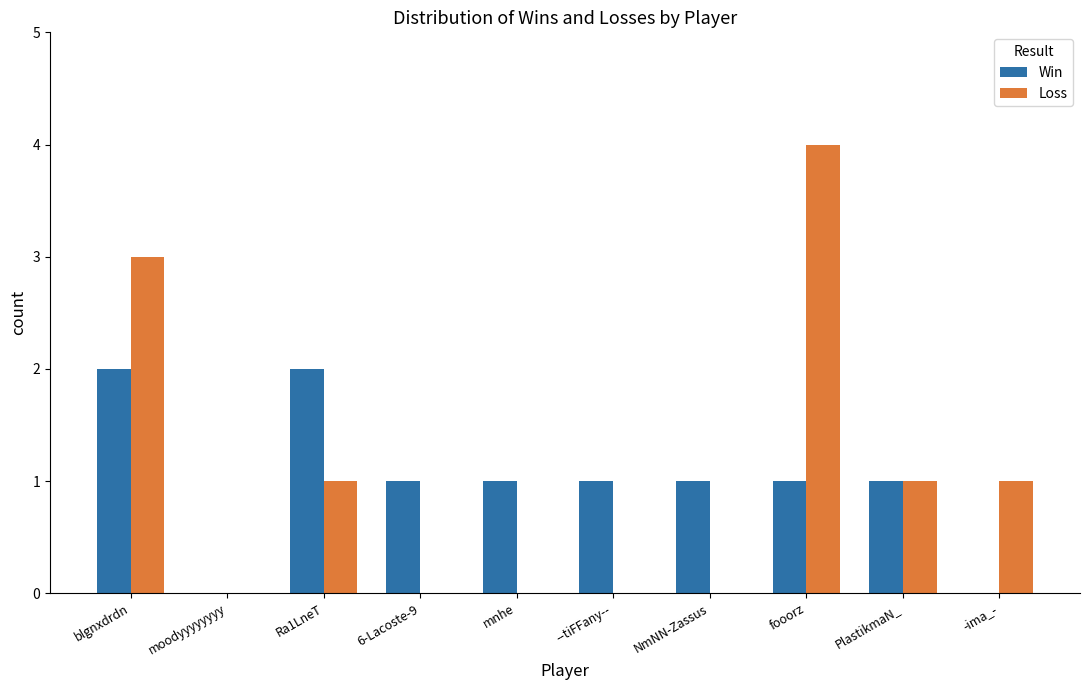

What is the sum of all Loss values?

10